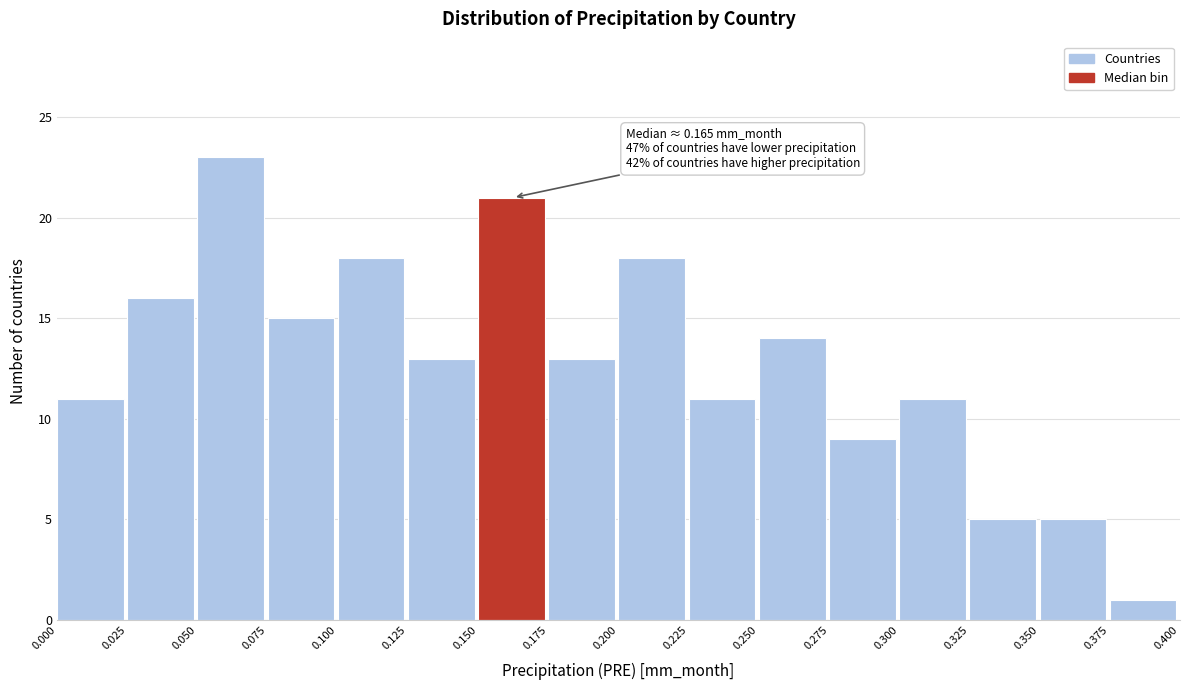

Which range on the x-axis has the tallest bar?

0.050 to 0.075